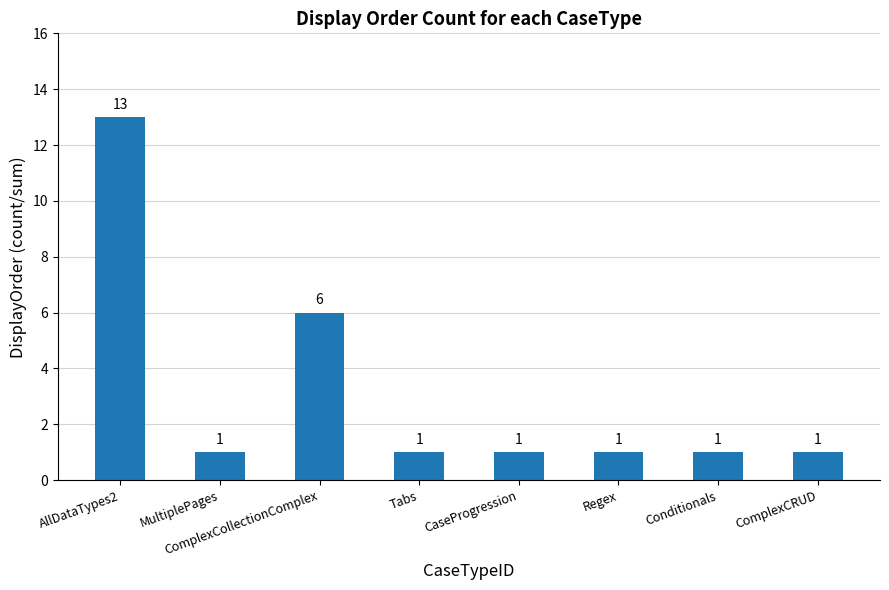

What is the greatest value displayed?

13